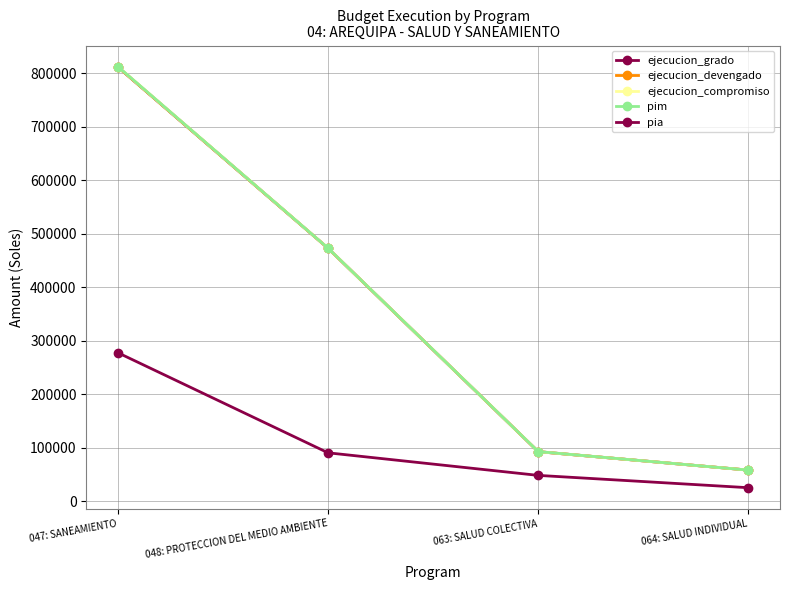

Is this an area chart (filled region under the line)?

No